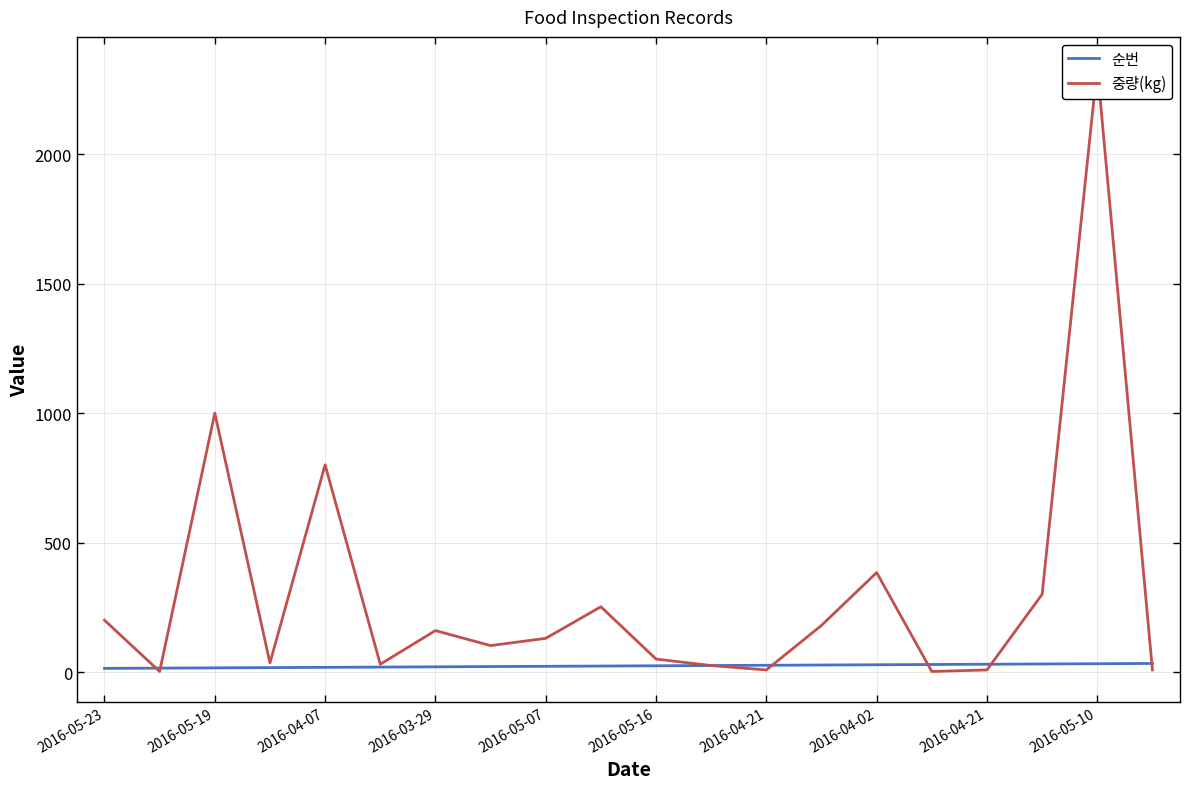

Between 2016-04-07 and 2016-04-21, which is larger?

2016-04-21